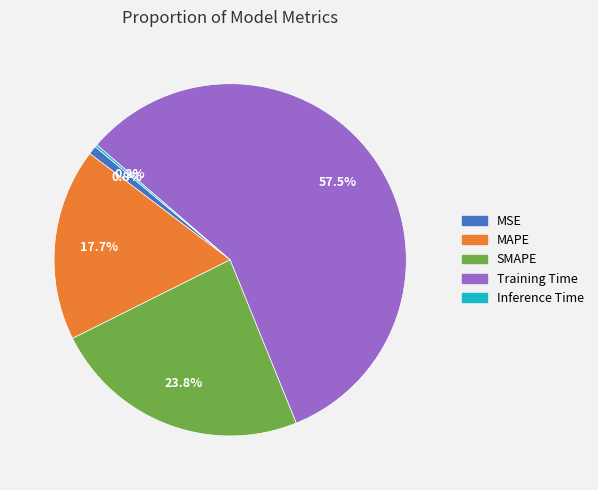

What is the largest slice in the pie chart?

Training Time